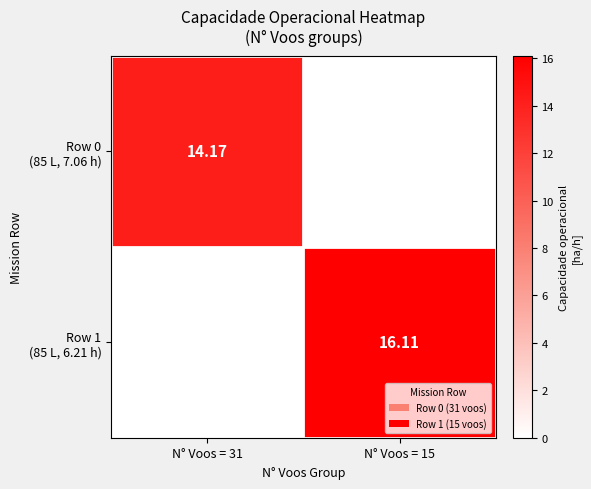

Rank the series by their average value, from highest to lowest.

Row 1 (85 L, 6.21 h), Row 0 (85 L, 7.06 h)